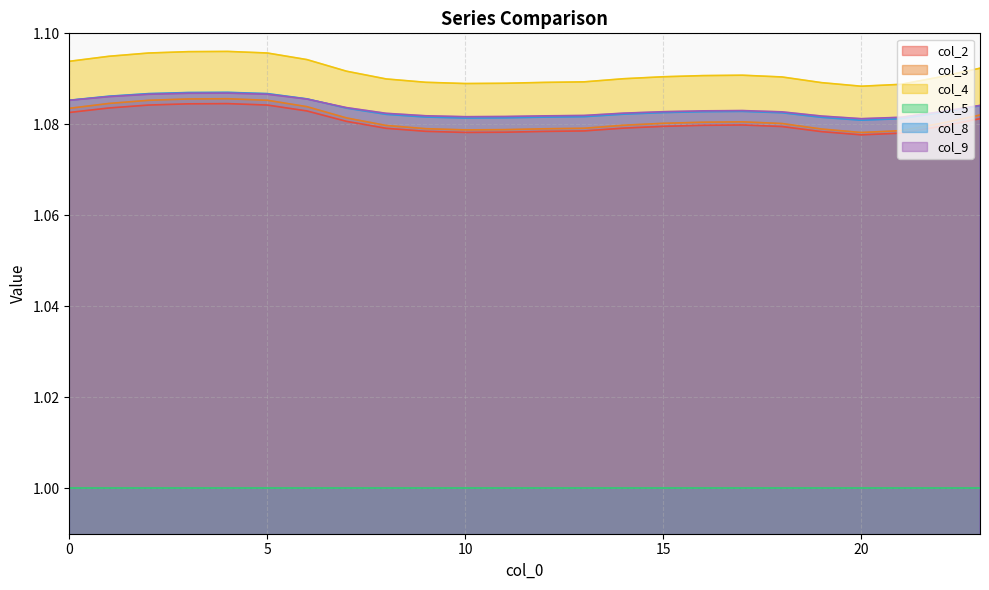

What is the average value of the col_9 series?

1.1